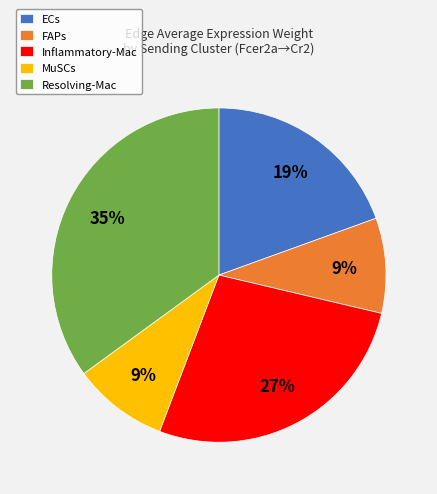

Is it true that ECs is 32% of the pie?

False